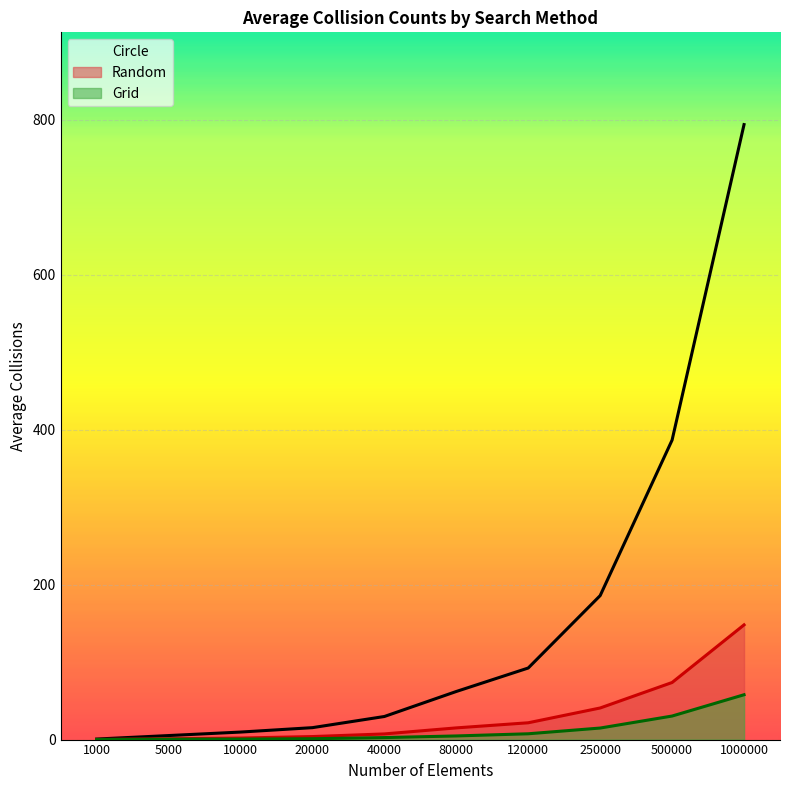

What is the greatest value displayed?

794.0